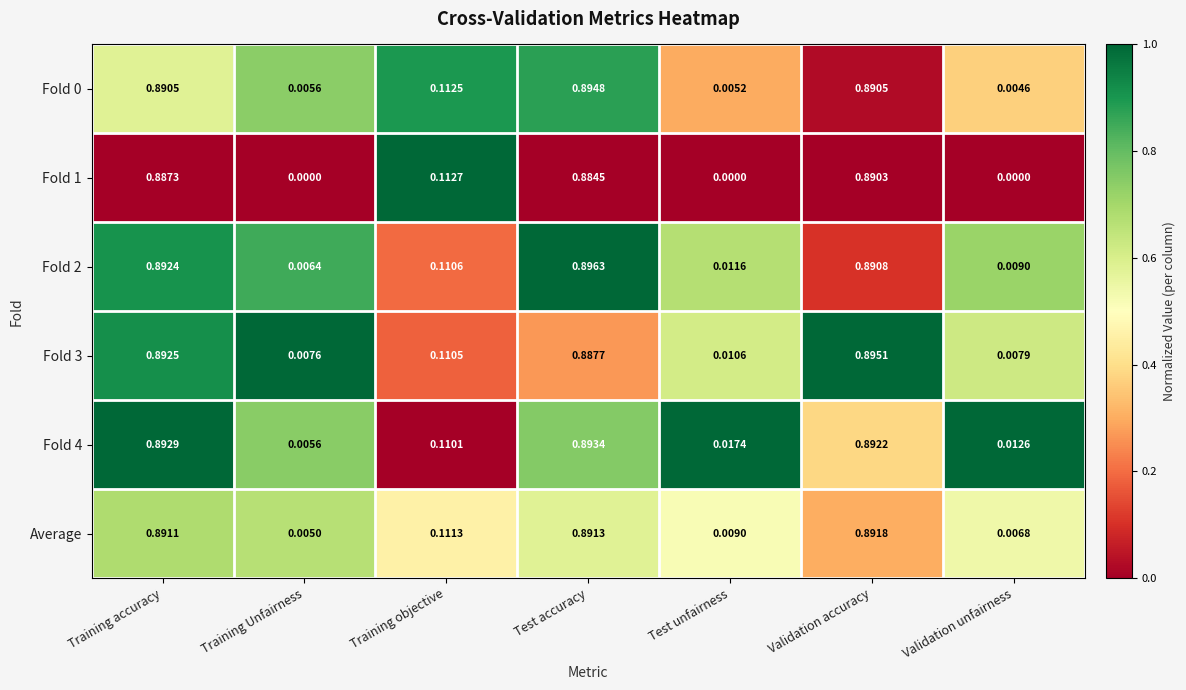

List the labels in order of Average value, smallest first.

Training Unfairness, Validation unfairness, Test unfairness, Training objective, Training accuracy, Test accuracy, Validation accuracy